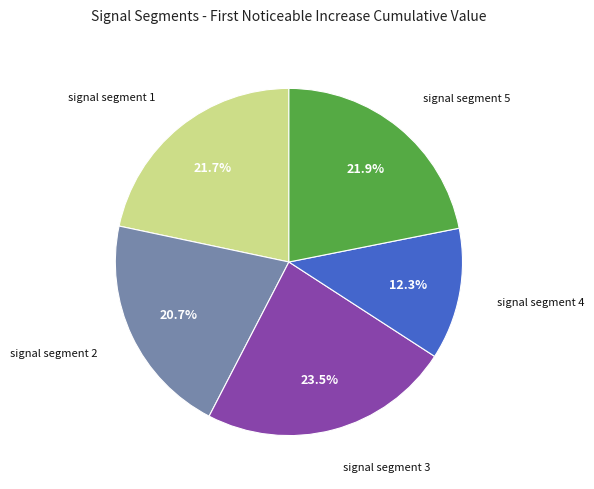

Does signal segment 3 account for over 50% of the chart?

No